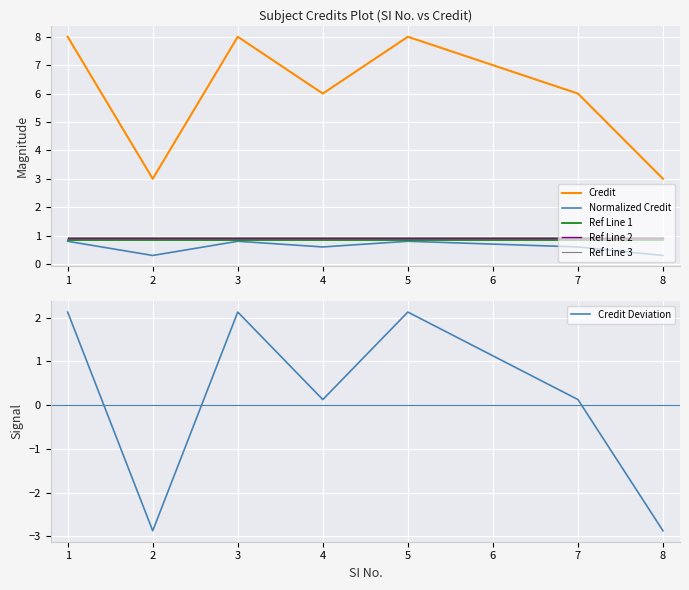

The value of Ref Line 1 at 4 is 1.2. True or false?

False